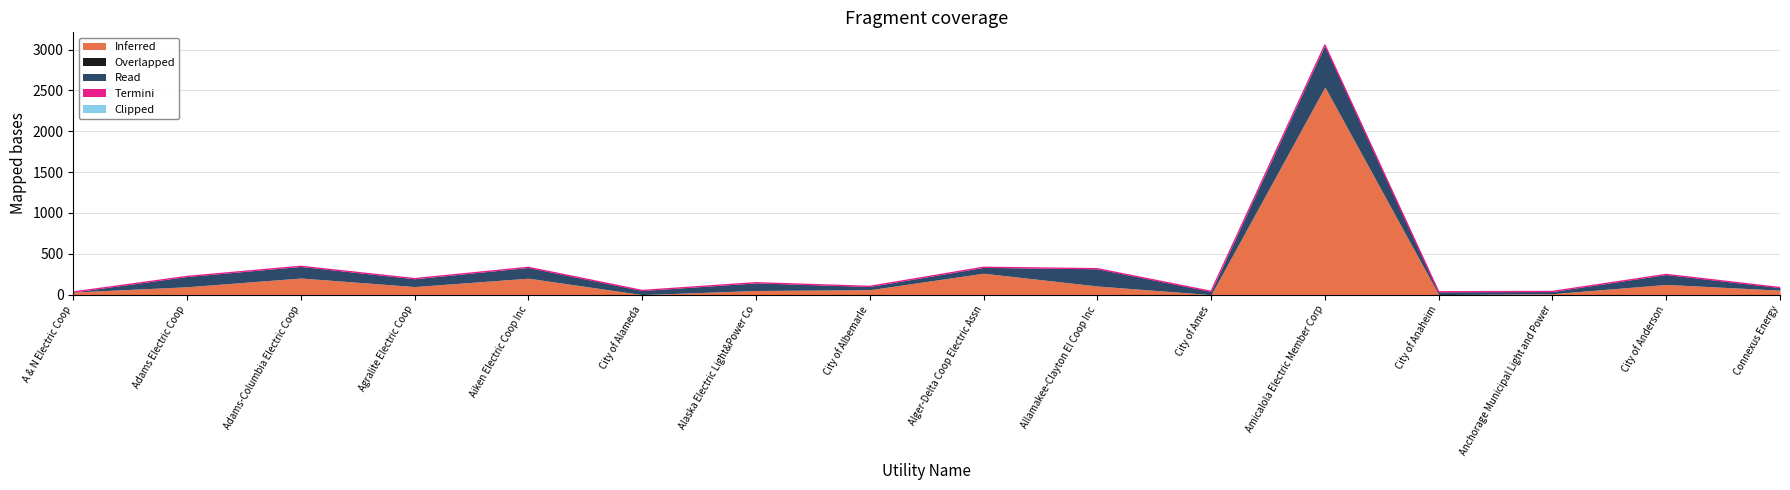

What position from the right is City of Anaheim?

4